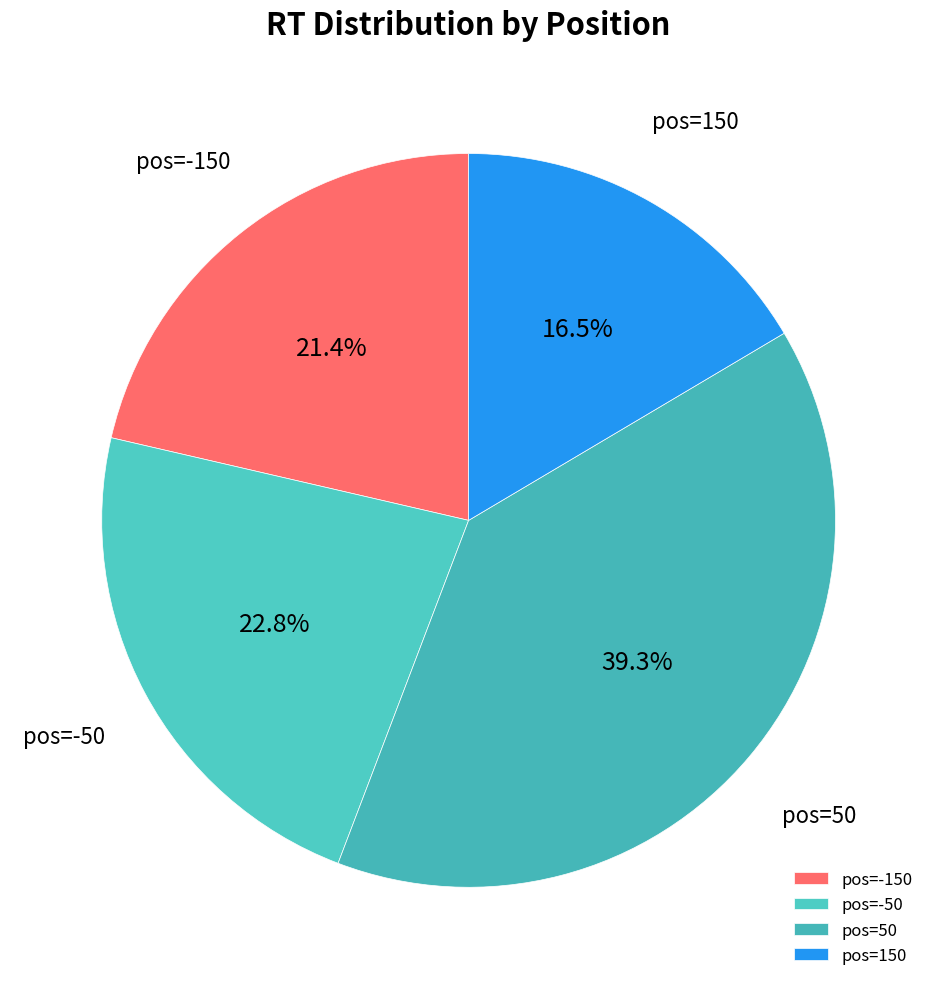

What is the total percentage of pos=-50 and pos=50?

62.1%